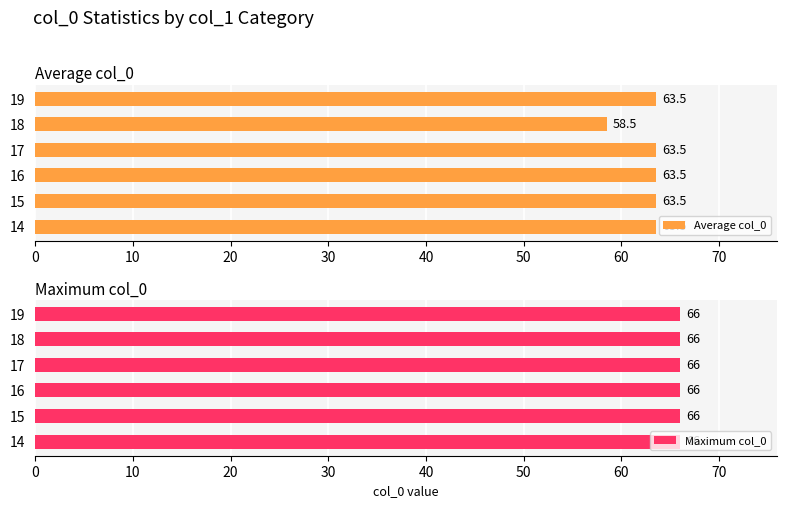

At how many categories does at least one series exceed 44?

6